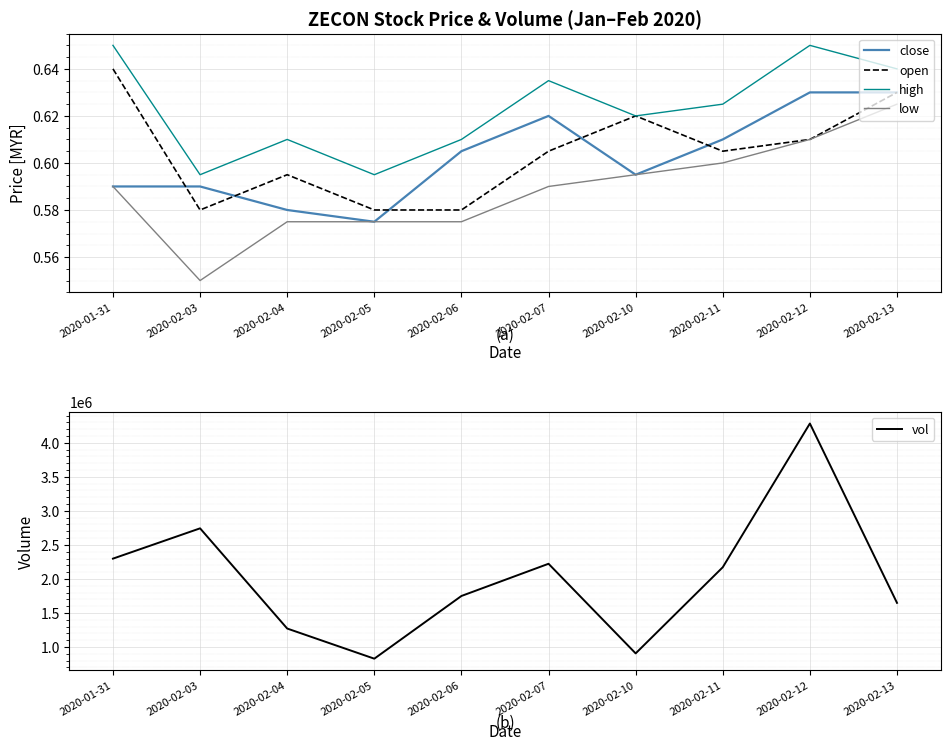

How many series are shown in this chart?

5